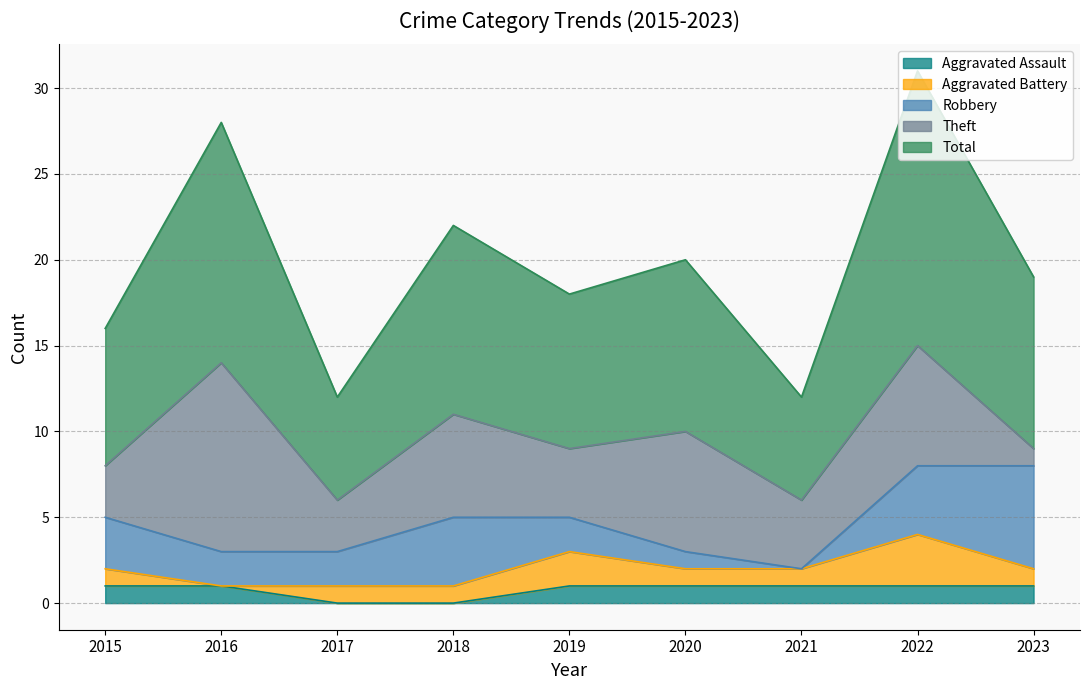

What is the difference between the highest and lowest values at 2021?

6